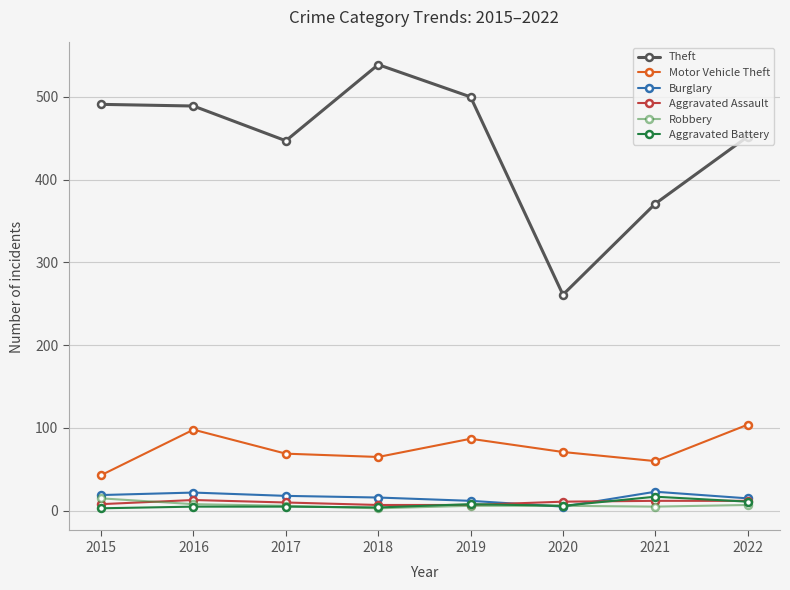

What are all the series names shown in the legend?

Theft, Motor Vehicle Theft, Burglary, Aggravated Assault, Robbery, Aggravated Battery